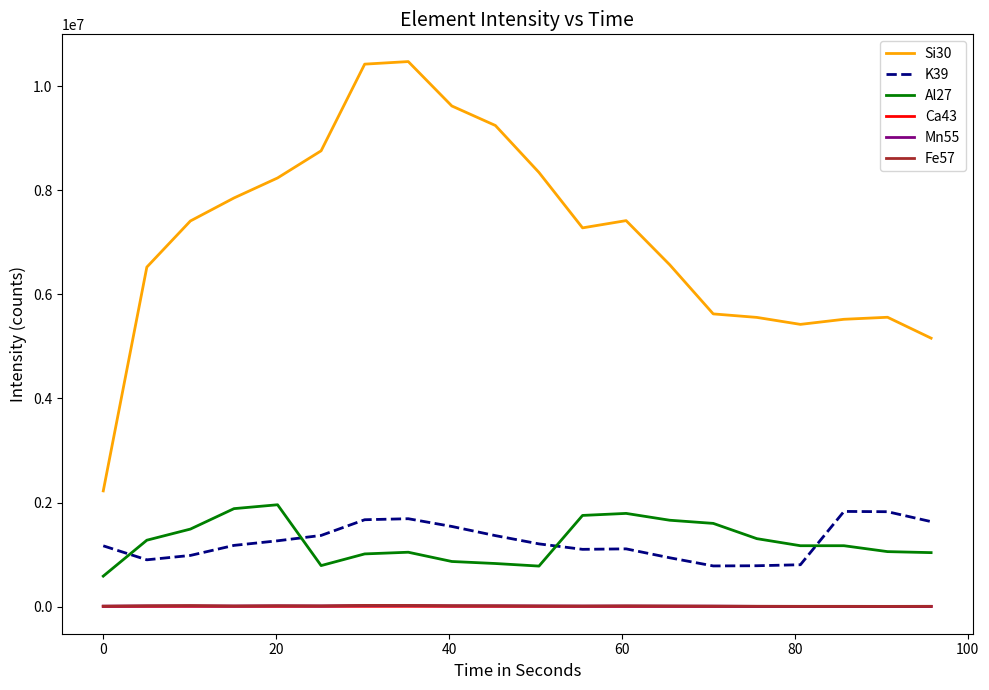

What are all the series names shown in the legend?

Si30, K39, Al27, Ca43, Mn55, Fe57